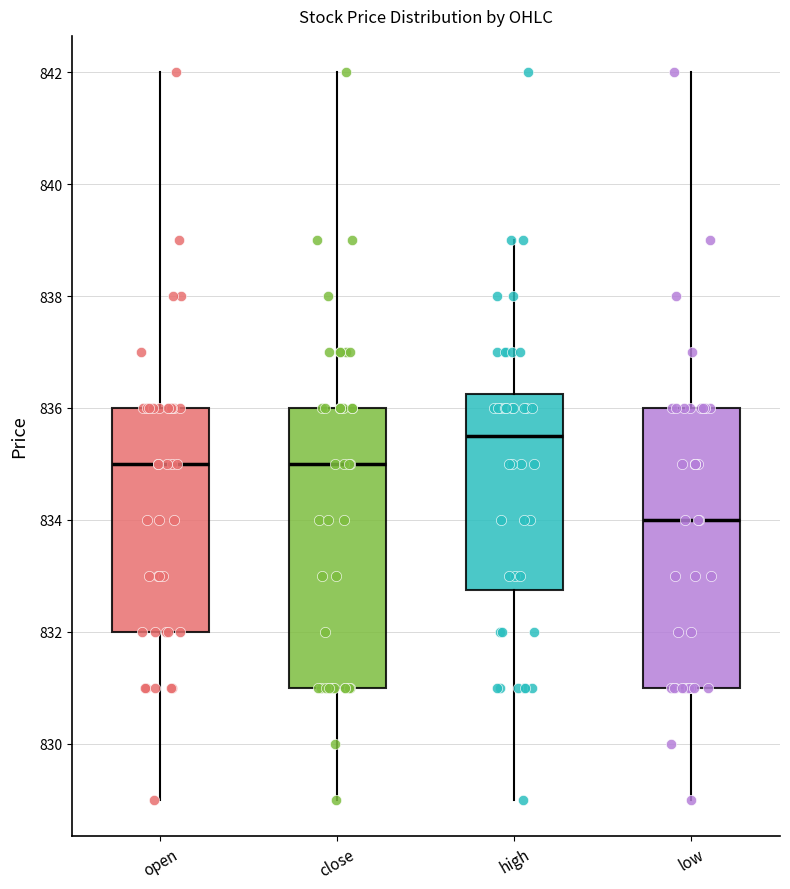

Which box has the lowest median line?

low